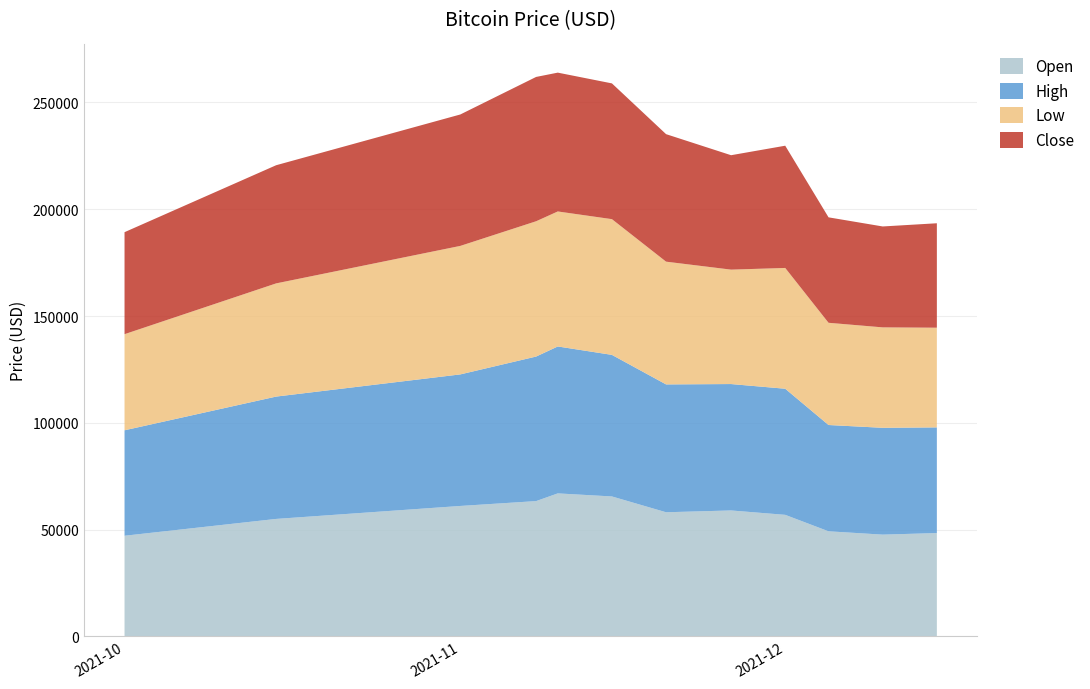

Reading right to left, extract all data points from this chart.

Open: 48379.8	47642.1	49201.5	56907.9	58960.3	58115.1	65521.3	66953.3	63344.1	61068.9	55000.1	47118.2
High: 49473.9	50015.3	49768.1	59041.7	59183.5	59859.9	66281.6	68789.6	67673.7	61590.7	57277.0	49374.6
Low: 46671.9	47023.7	47857.5	56553.1	53569.8	57469.7	63548.1	63208.1	63344.1	60163.8	53000.2	45000.1
Close: 48896.7	47243.3	49368.8	57229.8	53569.8	59697.2	63557.9	64995.2	67566.8	61527.5	55321.3	47755.2